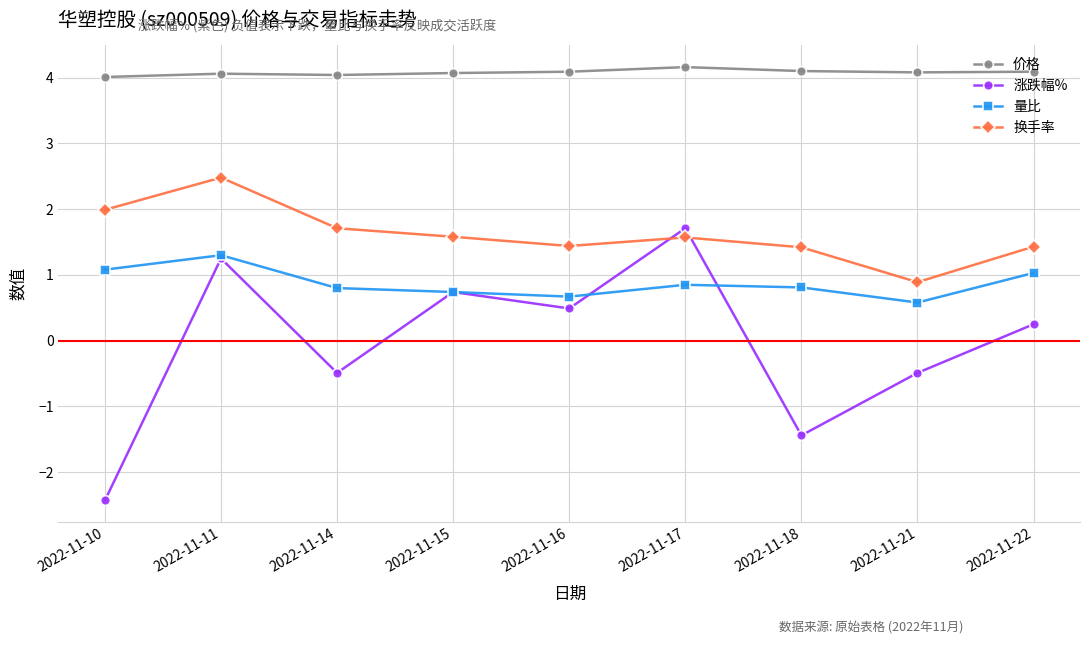

In 价格, how many points are lower than both neighbors (excluding endpoints)?

2